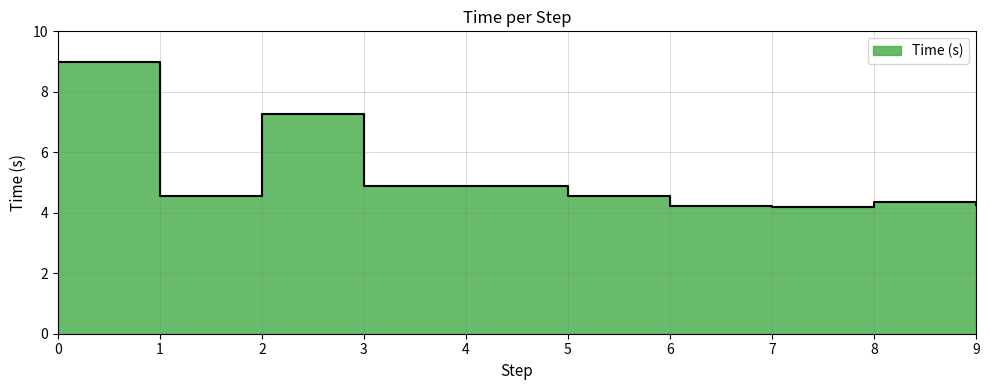

List the labels in order of value, smallest first.

7, 6, 9, 8, 5, 1, 4, 3, 2, 0